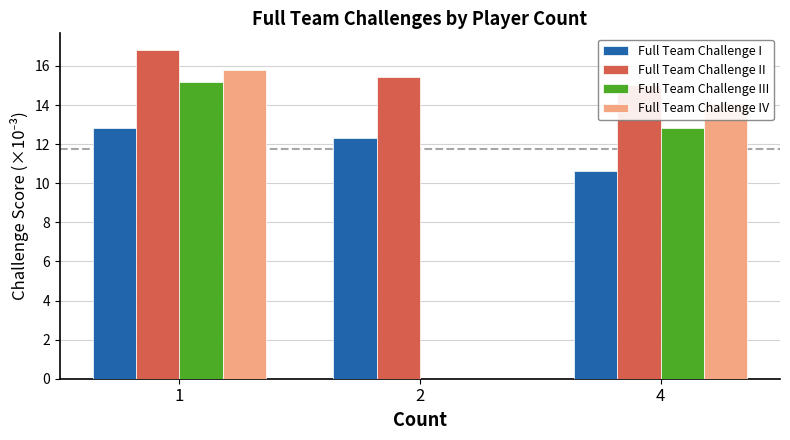

What is the average value of the Full Team Challenge IV series?

10.0